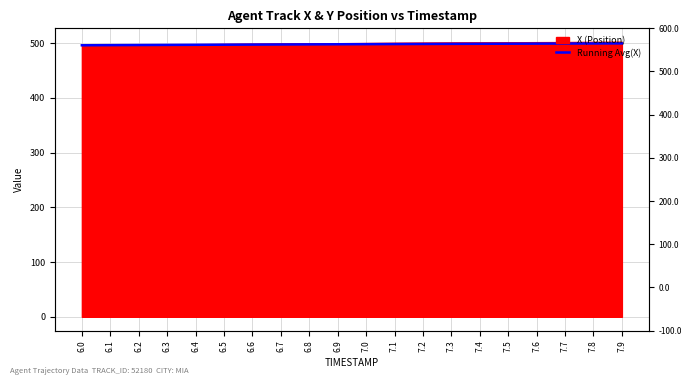

Rank the categories by value from highest to lowest.

7.9, 7.8, 7.7, 7.6, 7.5, 7.4, 7.3, 7.2, 7.1, 7.0, 6.9, 6.8, 6.7, 6.6, 6.5, 6.4, 6.3, 6.2, 6.1, 6.0